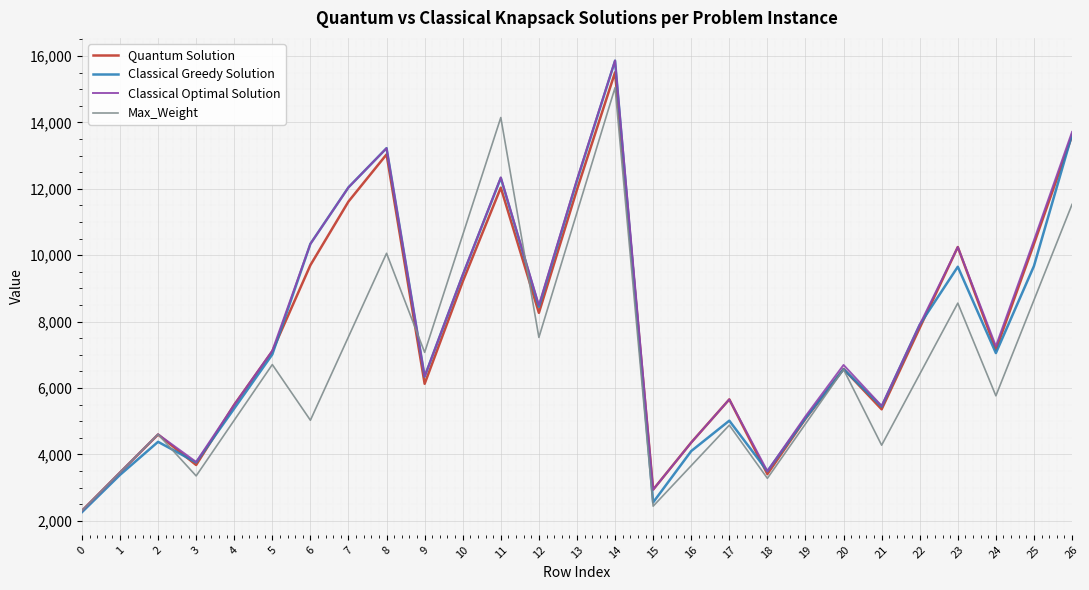

Which series has the largest total across all categories?

Classical Optimal Solution